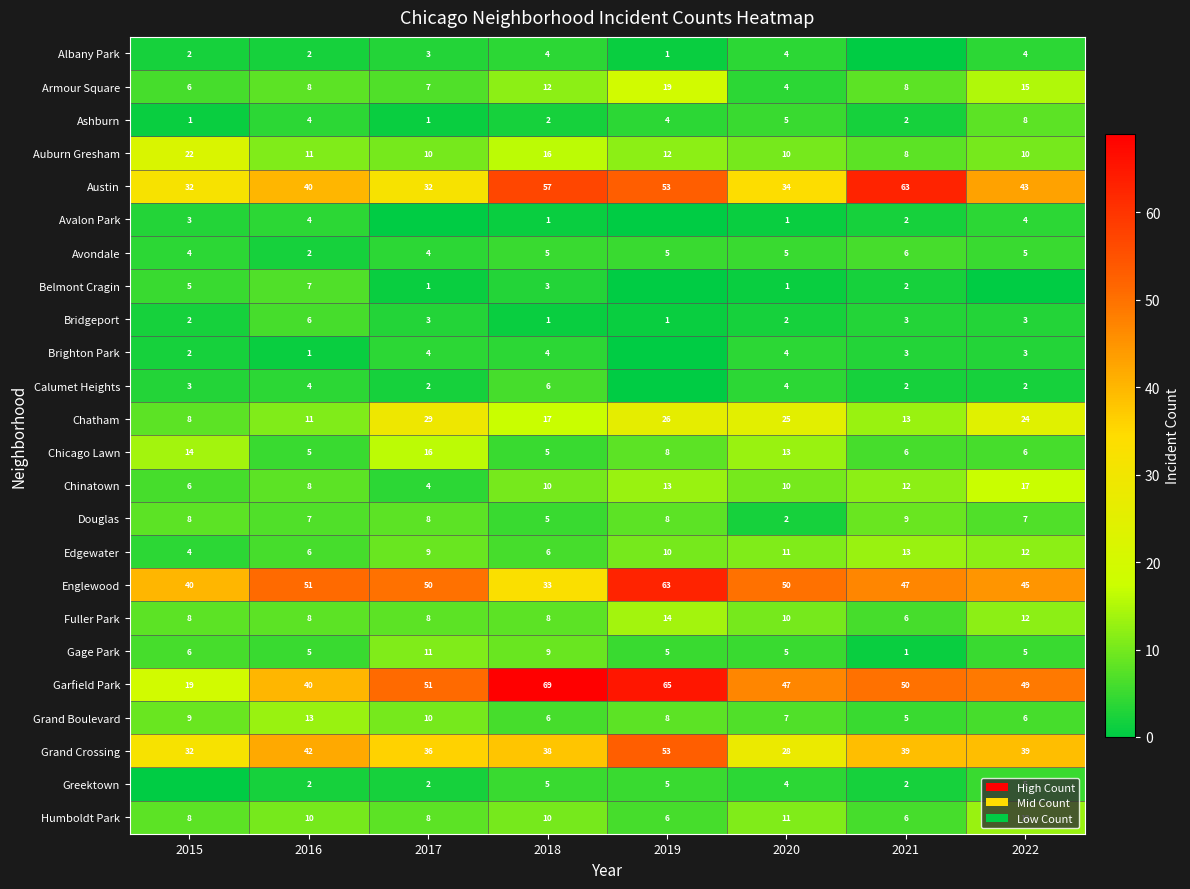

At how many categories does at least one series exceed 40?

7